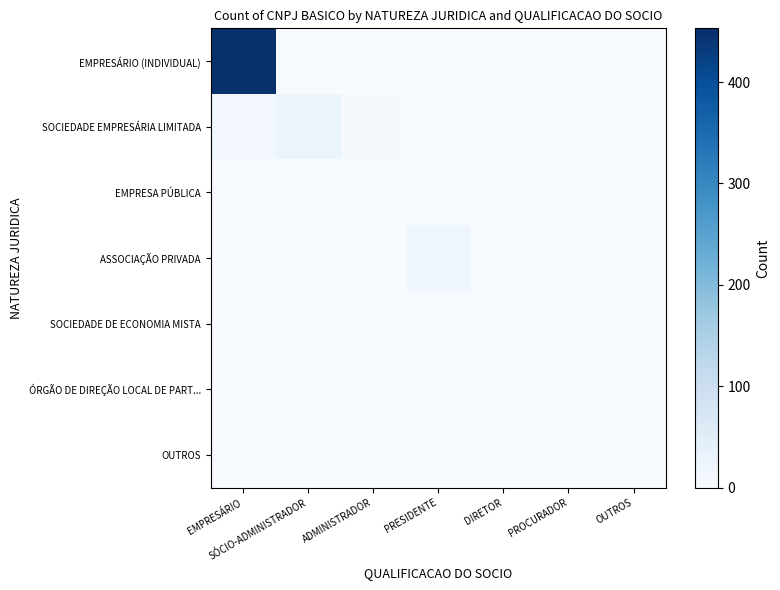

Count the number of data series in this chart.

7